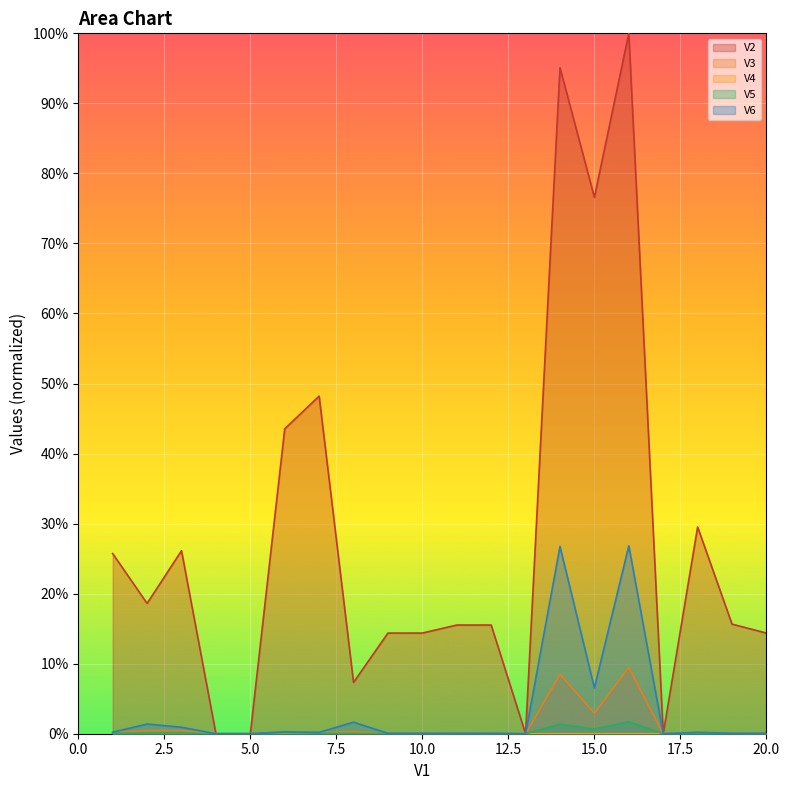

Does the chart display data point markers on the line(s)?

No